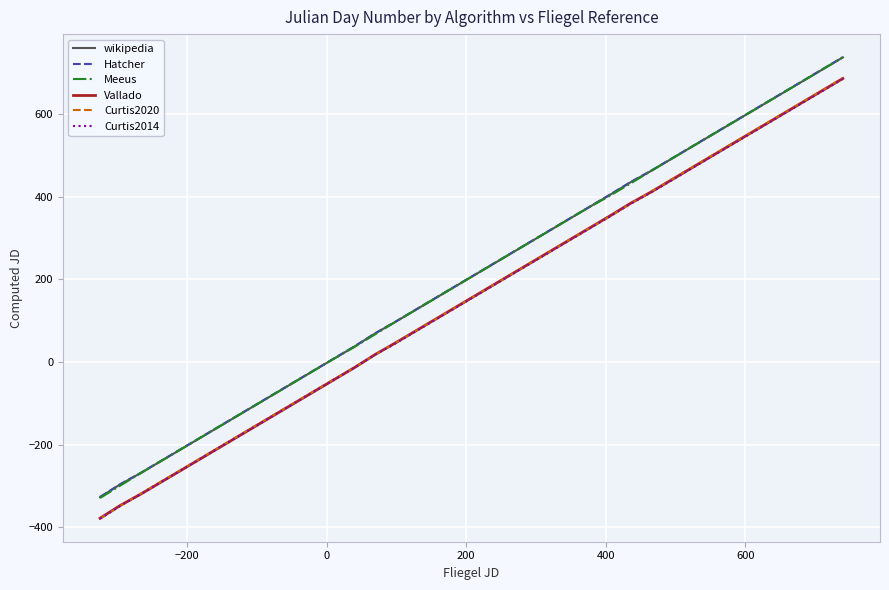

True or false: Hatcher and Meeus intersect in this chart.

False